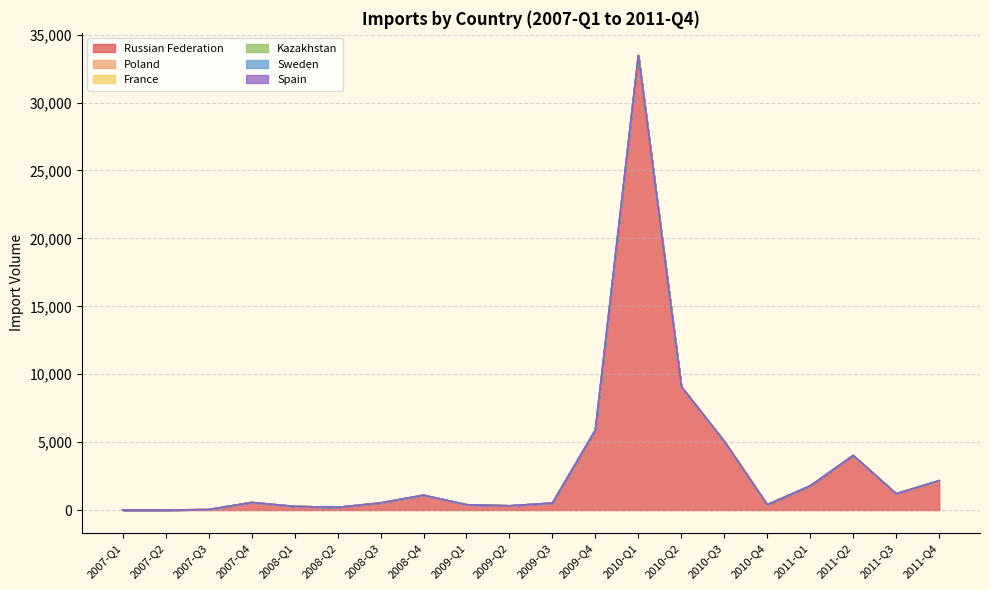

What is the label of the 4th point from the right?

2011-Q1